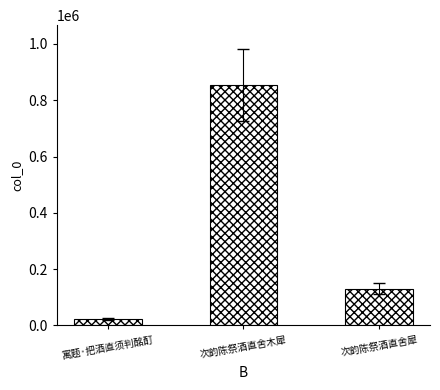

Are the bars grouped side by side (vs. stacked)?

No